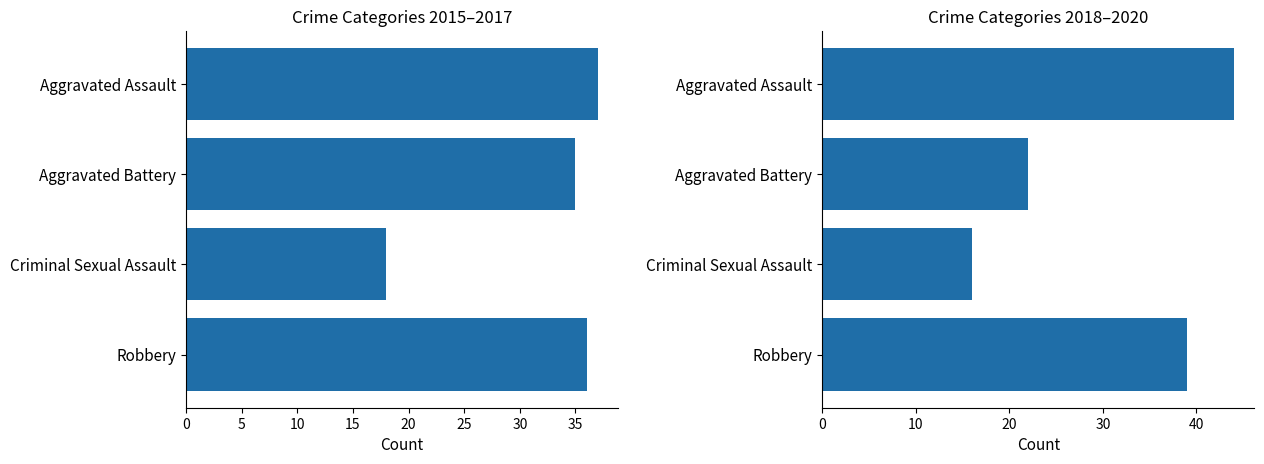

Reading left to right, extract all data points from this chart.

2015: Aggravated Assault=12	Aggravated Battery=13	Criminal Sexual Assault=6	Robbery=8
2016: Aggravated Assault=13	Aggravated Battery=13	Criminal Sexual Assault=3	Robbery=15
2017: Aggravated Assault=12	Aggravated Battery=9	Criminal Sexual Assault=9	Robbery=13
2018: Aggravated Assault=19	Aggravated Battery=8	Criminal Sexual Assault=4	Robbery=11
2019: Aggravated Assault=16	Aggravated Battery=8	Criminal Sexual Assault=10	Robbery=9
2020: Aggravated Assault=9	Aggravated Battery=6	Criminal Sexual Assault=2	Robbery=19